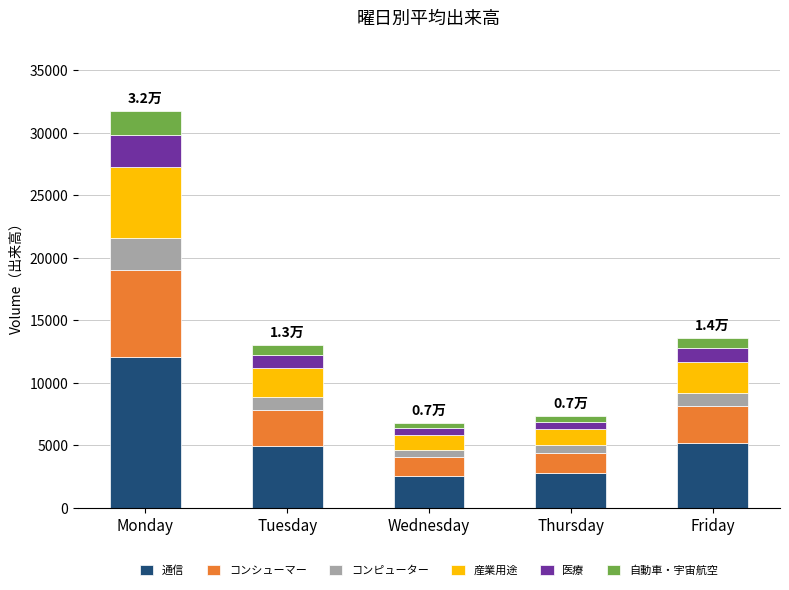

What is the lowest value of the 通信 series?

2584.8